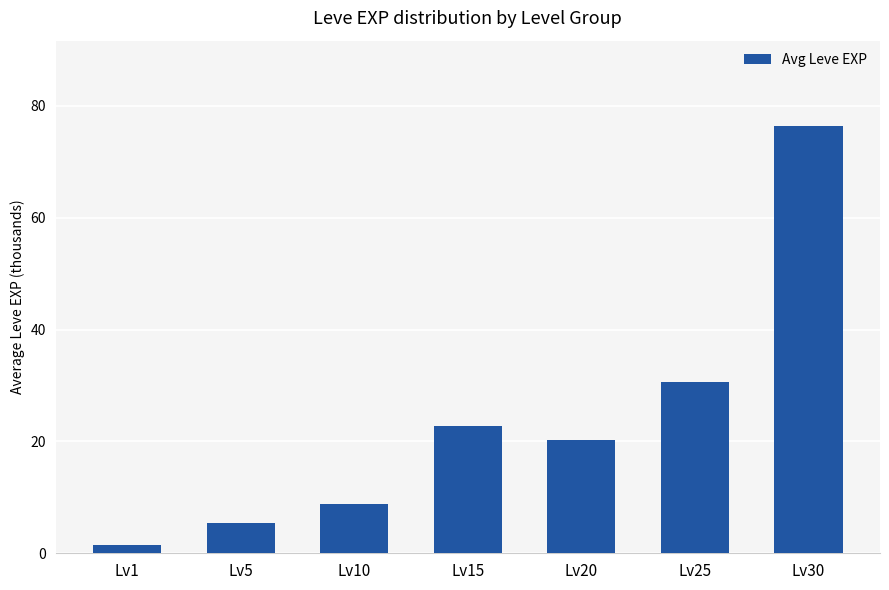

What is the difference between the second highest and second lowest values?

25.2